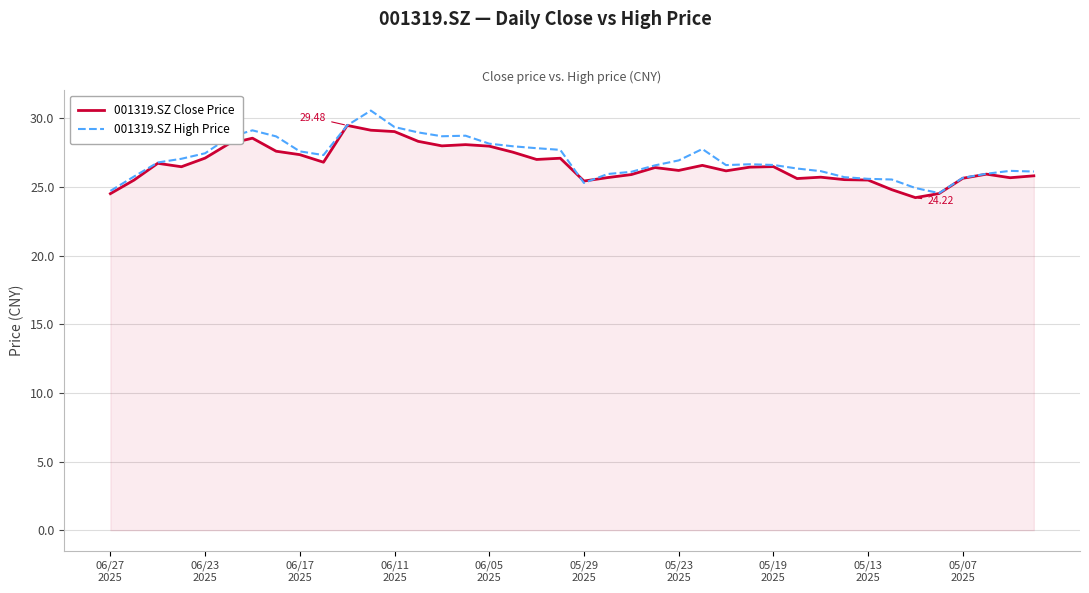

How many lines are shown in the chart?

2